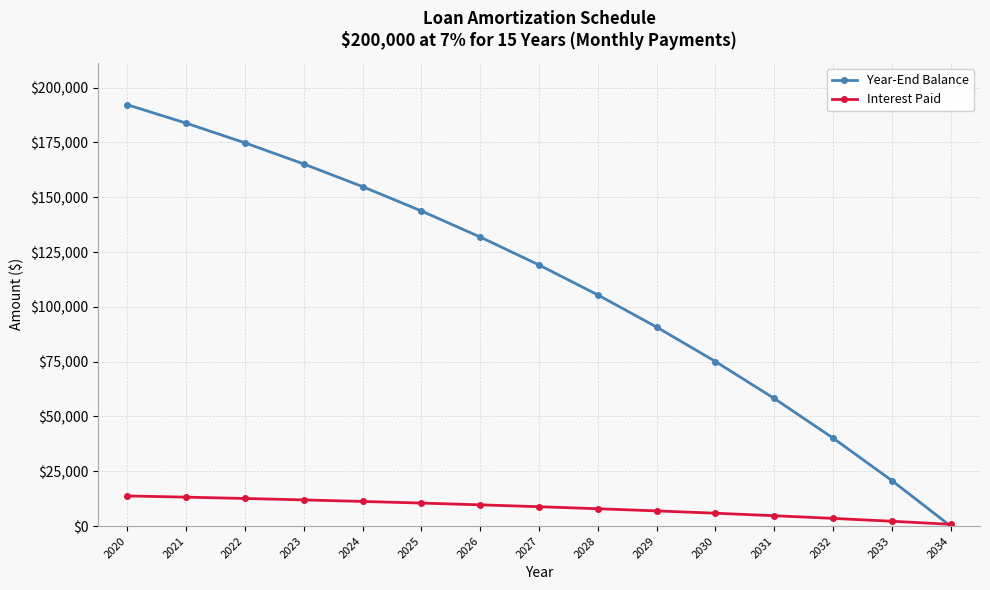

Between which two adjacent categories do Interest Paid and Year-End Balance first intersect?

2033 and 2034